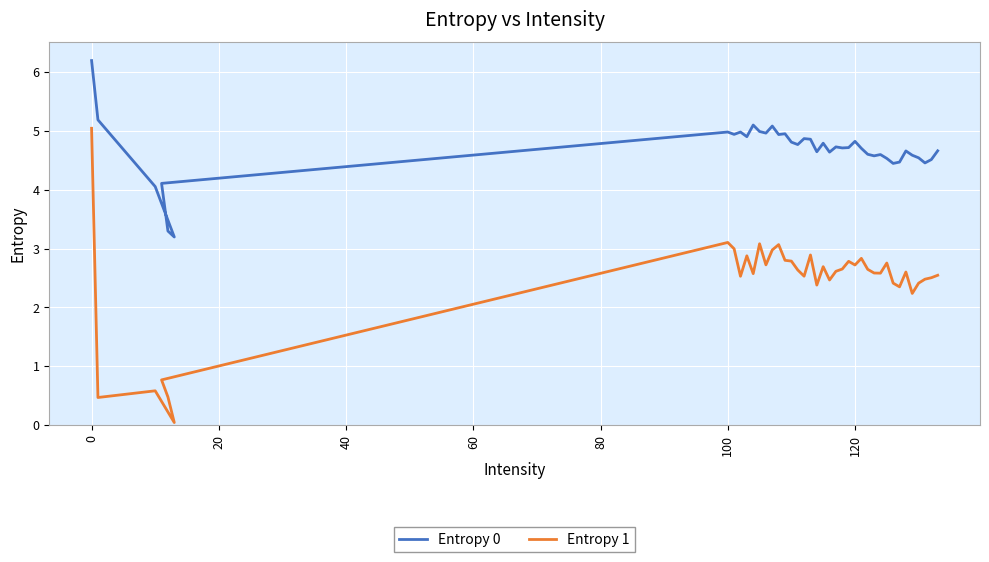

Does the chart display data point markers on the line(s)?

No